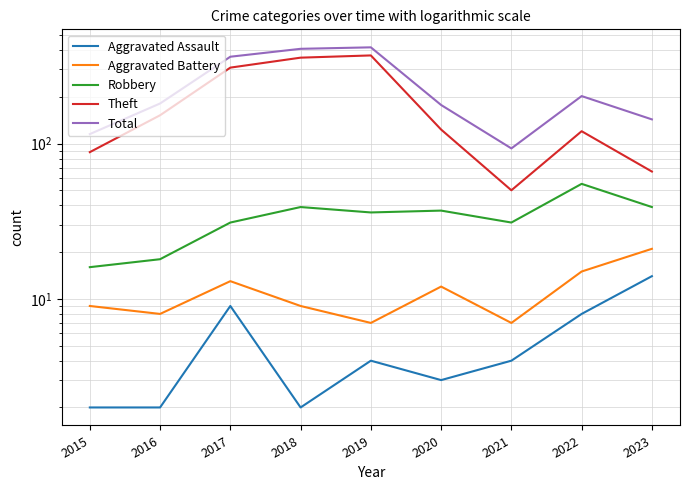

True or false: Robbery has a value of 59 at 2020.

False